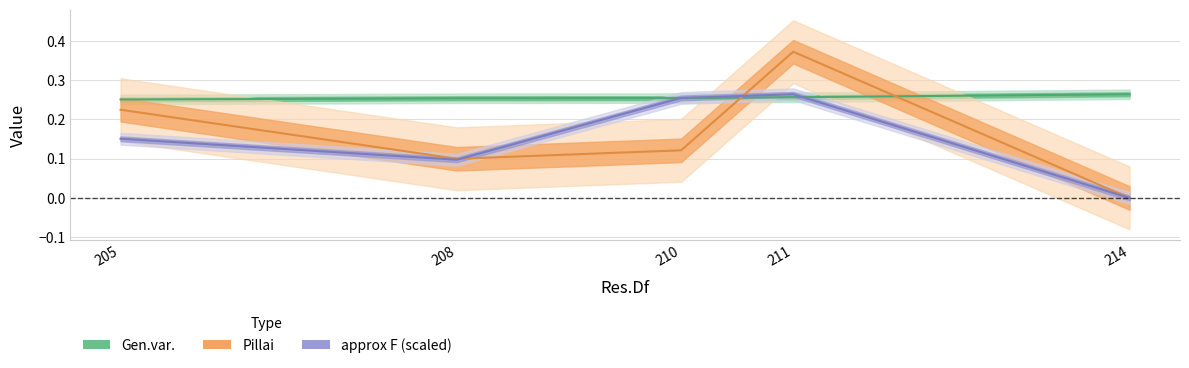

At which category is the sum across all series the highest?

211